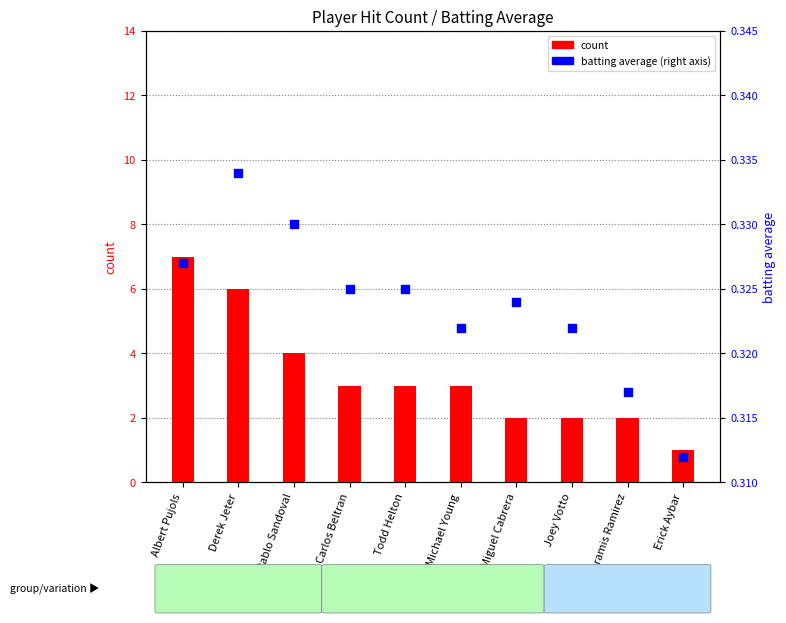

At which category is the sum across all series the highest?

Albert Pujols